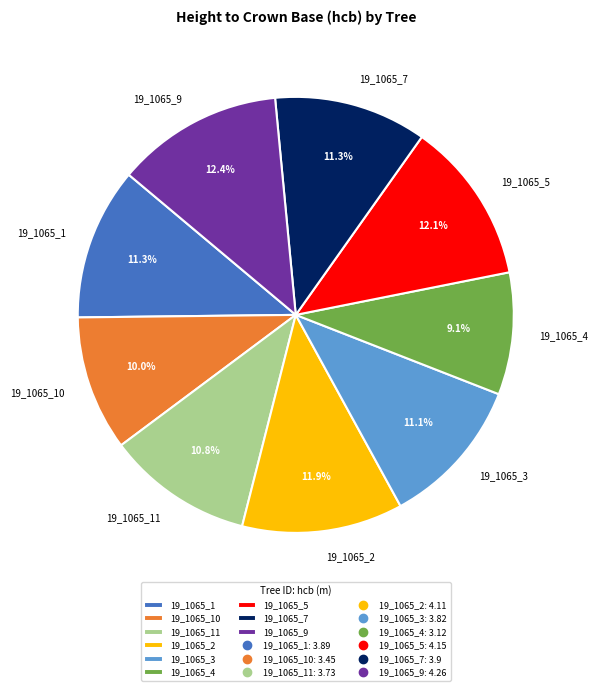

To the nearest percent, what is the combined percentage of 19_1065_7 and 19_1065_9?

24%